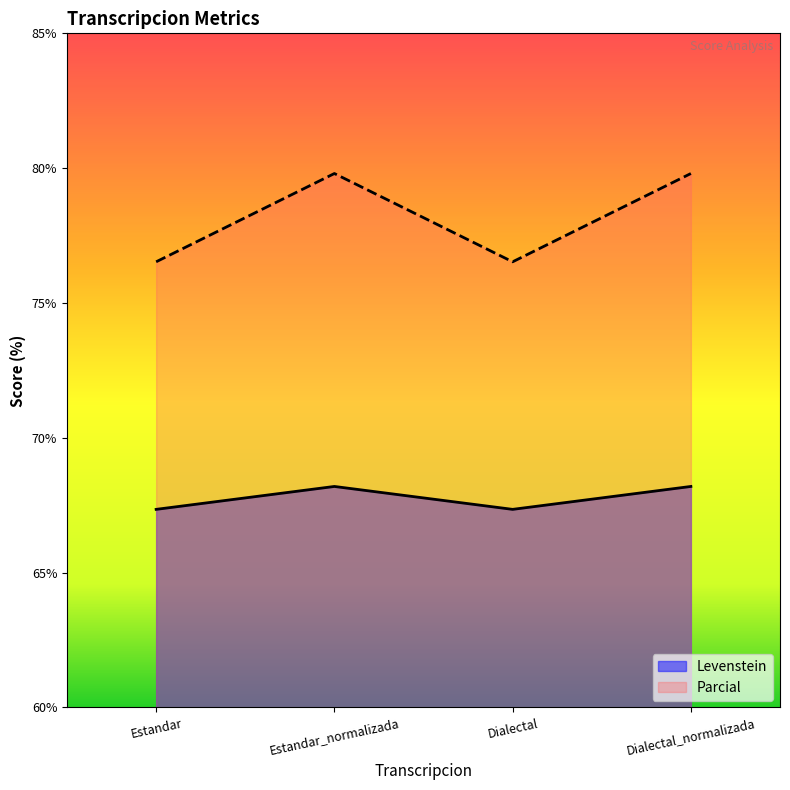

What is the label of the 1st point from the right?

Dialectal_normalizada